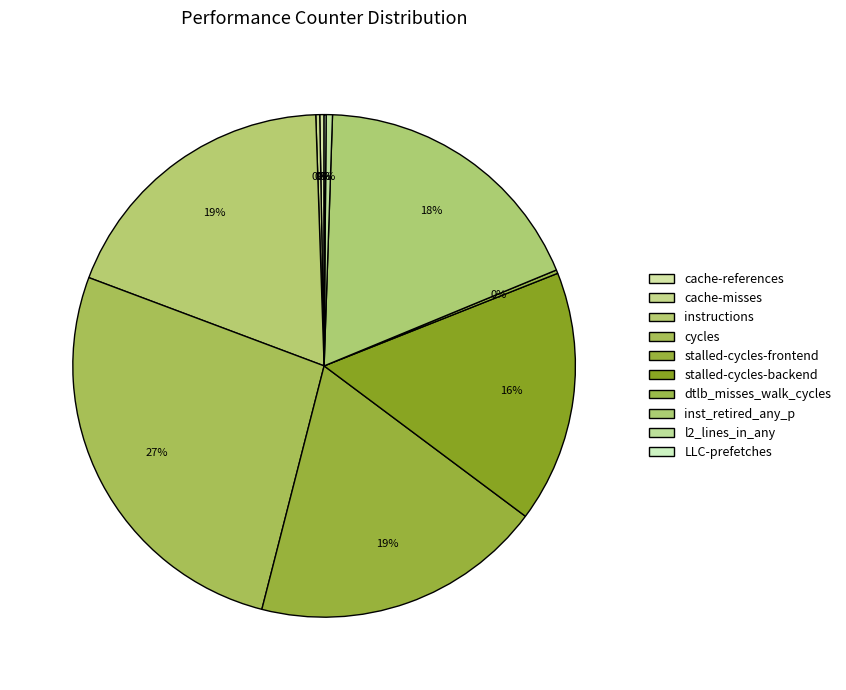

What is the change in value from stalled-cycles-backend to dtlb_misses_walk_cycles?

-35498952526